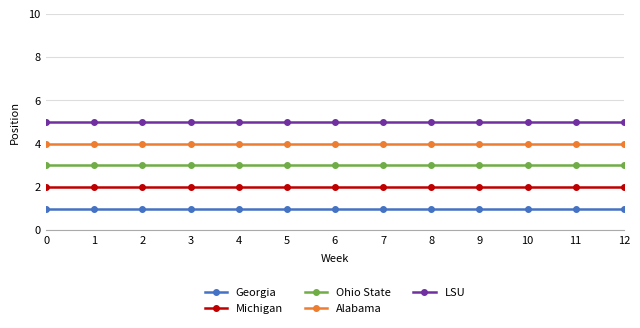

What is the value of the Alabama point at the 1st from the left?

4